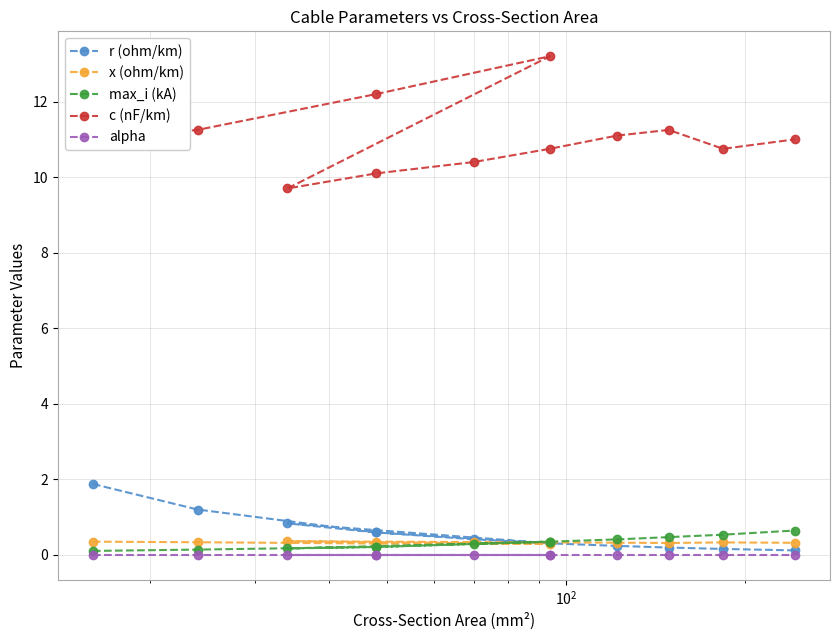

True or false: c (nF/km) and max_i (kA) cross at least once.

False